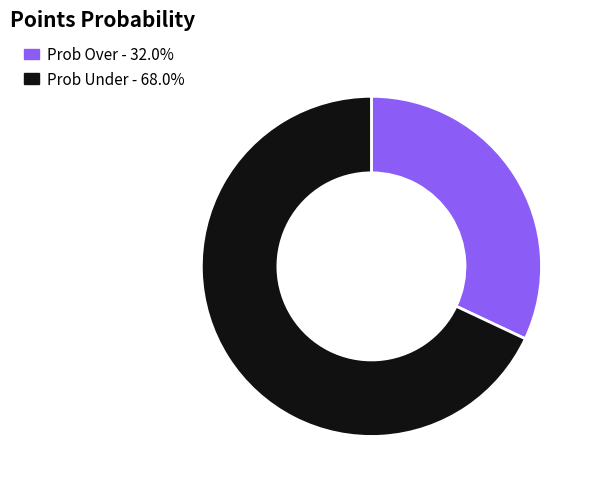

What is the ratio of the value at Prob Over - 32.0% to the value at Prob Under - 68.0%?

0.5